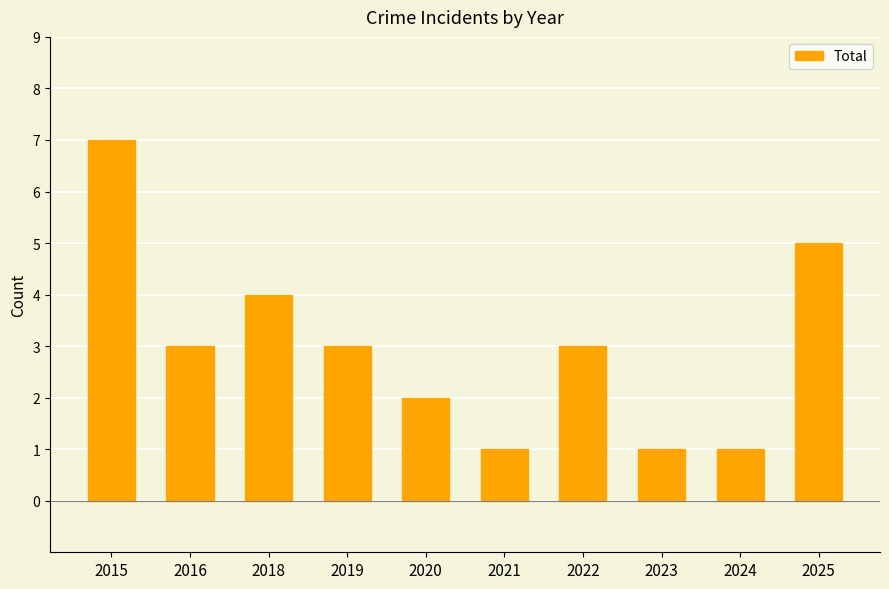

What is the greatest value displayed?

7